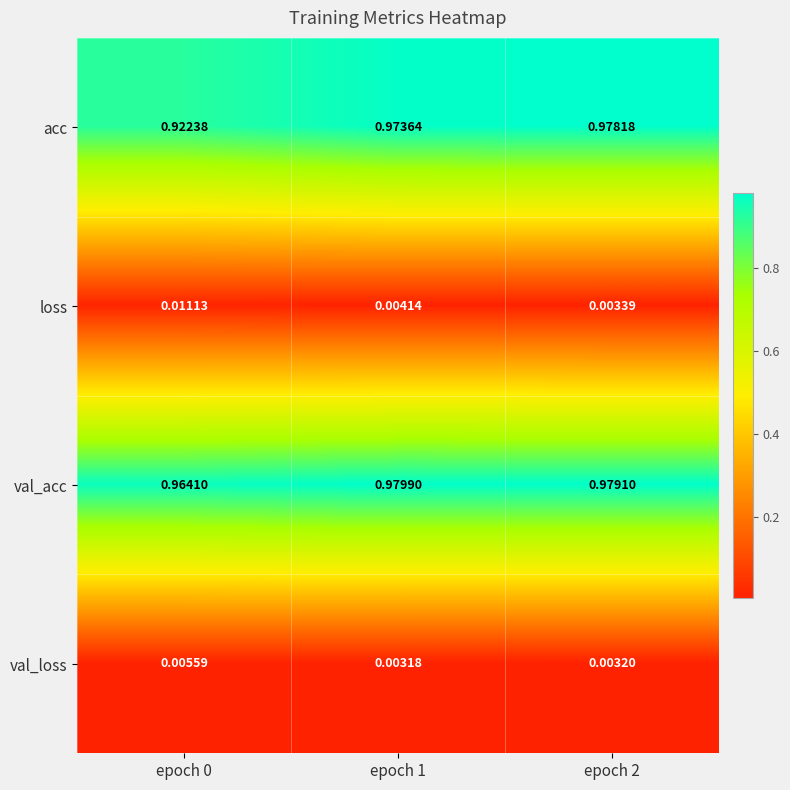

Rank the series by their maximum value, from highest to lowest.

val_acc, acc, loss, val_loss